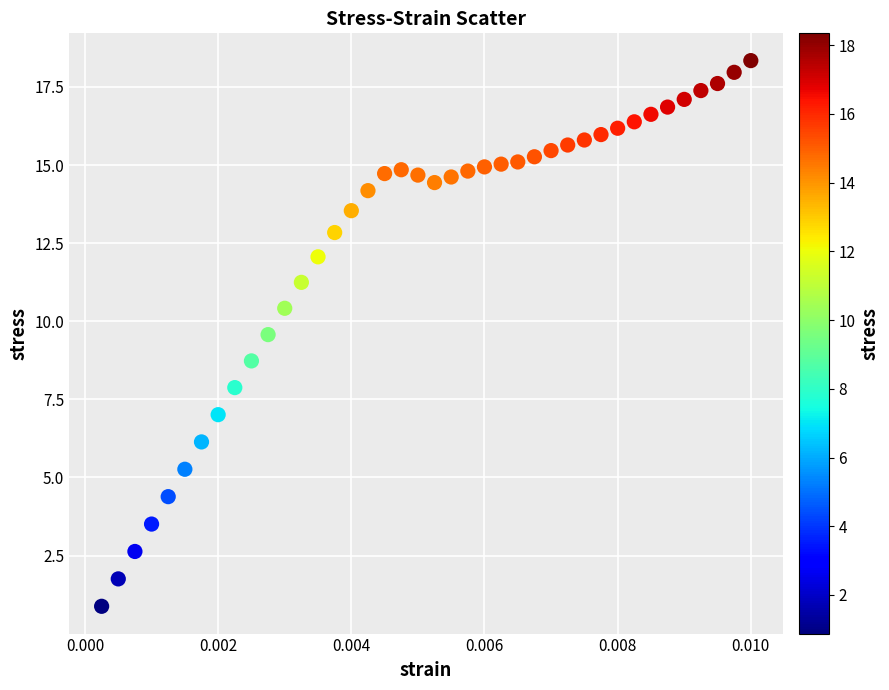

What is the range of Y values (max minus min)?

17.5